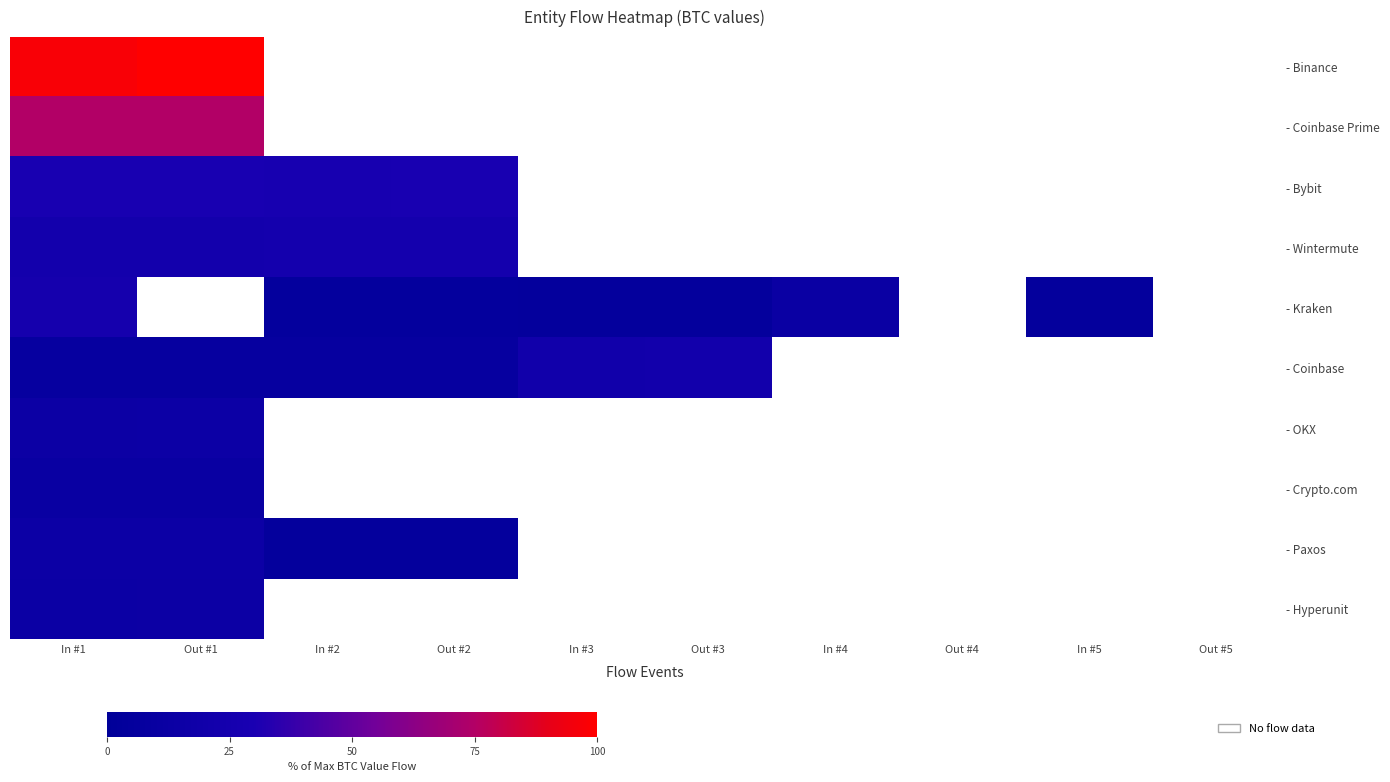

Between In #3 and In #5, which series saw the biggest shift?

- Kraken